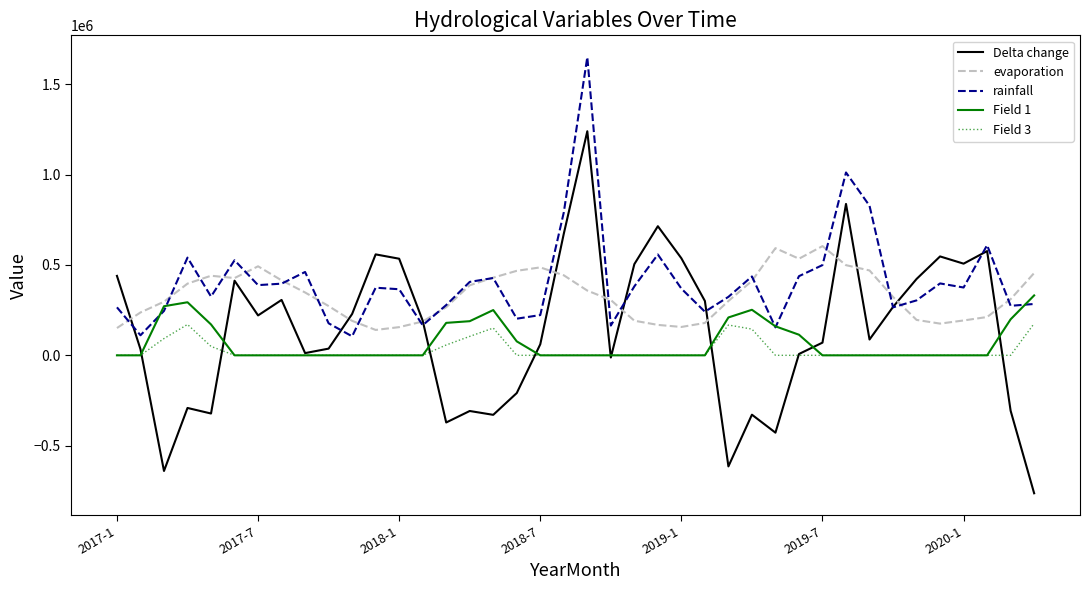

Rank the series by their maximum value, from highest to lowest.

rainfall, Delta change, evaporation, Field 1, Field 3